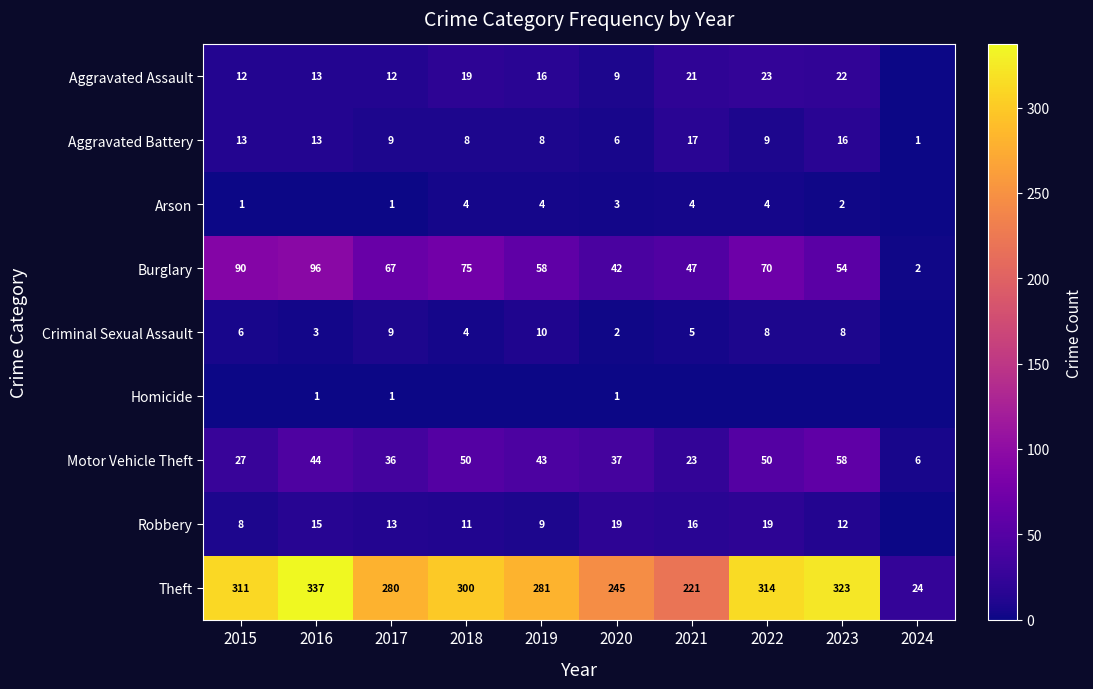

Where does the Criminal Sexual Assault series first go above 6?

2017